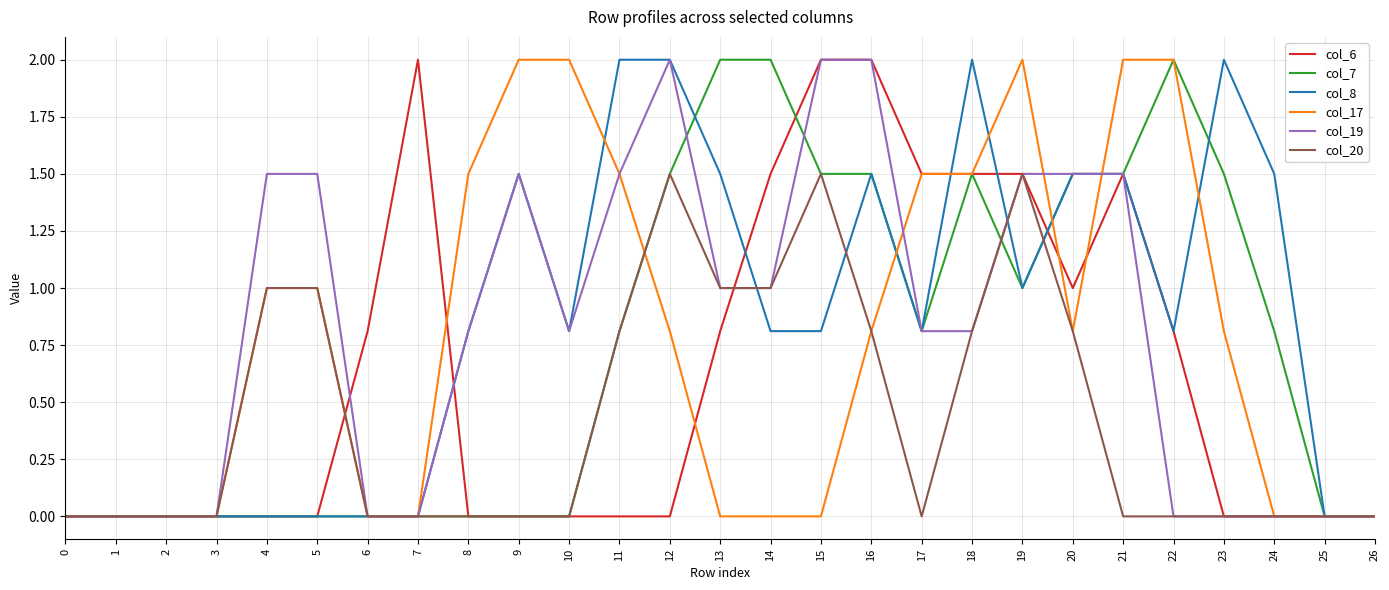

At which category is the sum across all series the highest?

16